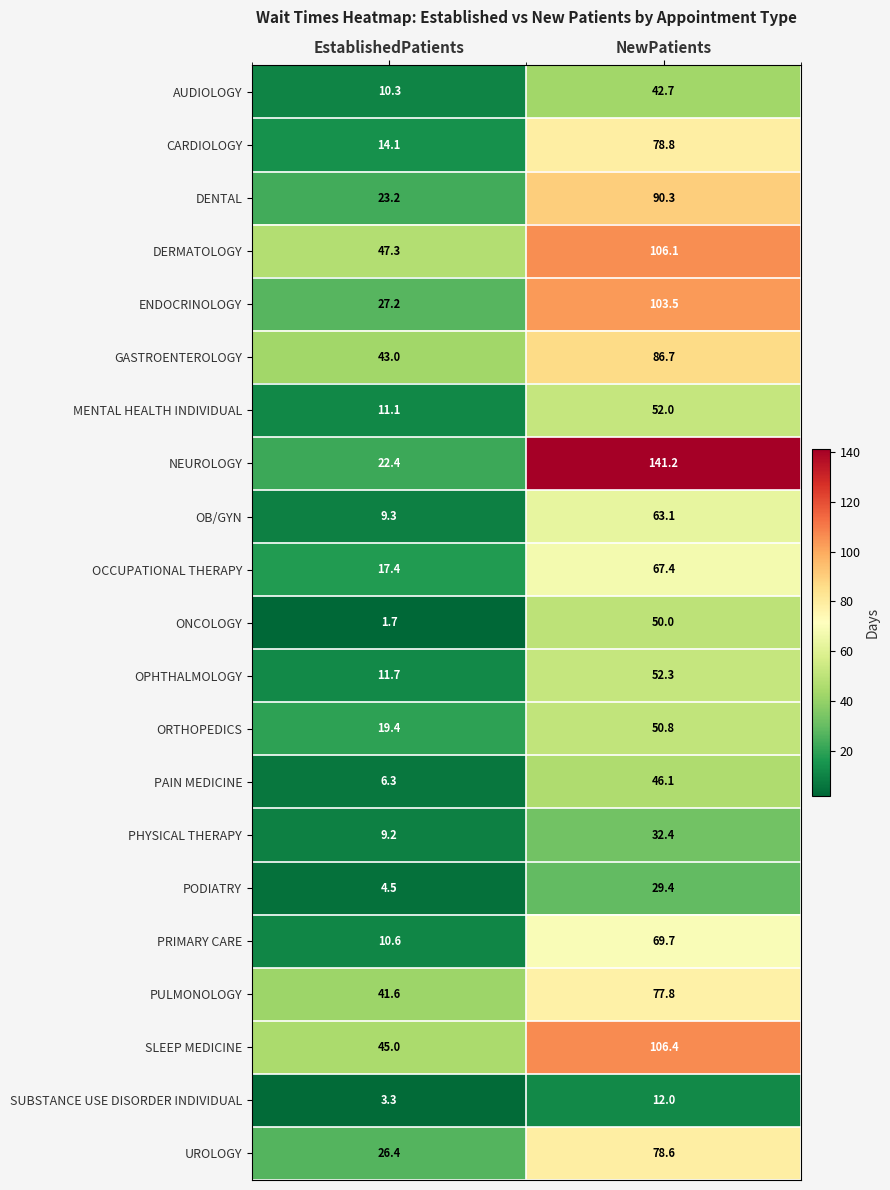

Rank the series at EstablishedPatients from lowest to highest value.

ONCOLOGY, SUBSTANCE USE DISORDER INDIVIDUAL, PODIATRY, PAIN MEDICINE, PHYSICAL THERAPY, OB/GYN, AUDIOLOGY, PRIMARY CARE, MENTAL HEALTH INDIVIDUAL, OPHTHALMOLOGY, CARDIOLOGY, OCCUPATIONAL THERAPY, ORTHOPEDICS, NEUROLOGY, DENTAL, UROLOGY, ENDOCRINOLOGY, PULMONOLOGY, GASTROENTEROLOGY, SLEEP MEDICINE, DERMATOLOGY